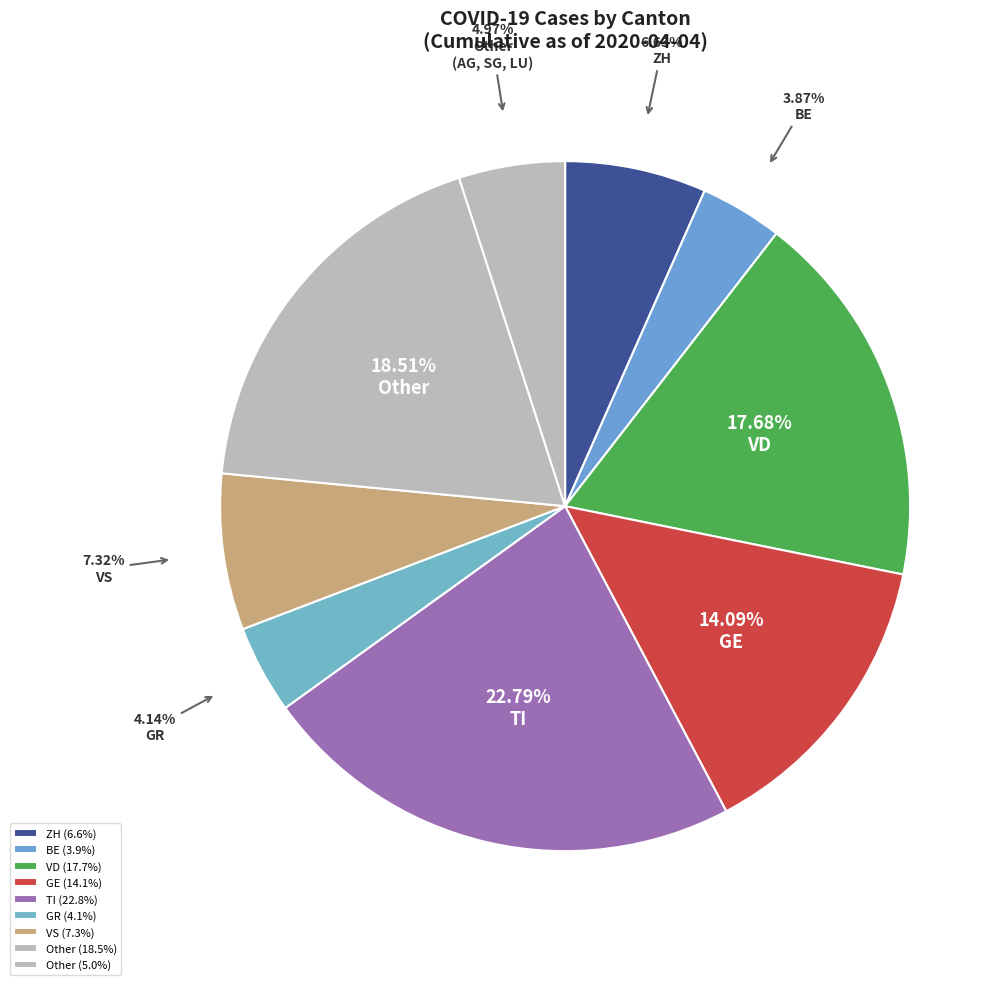

How many slices are in this pie chart?

9